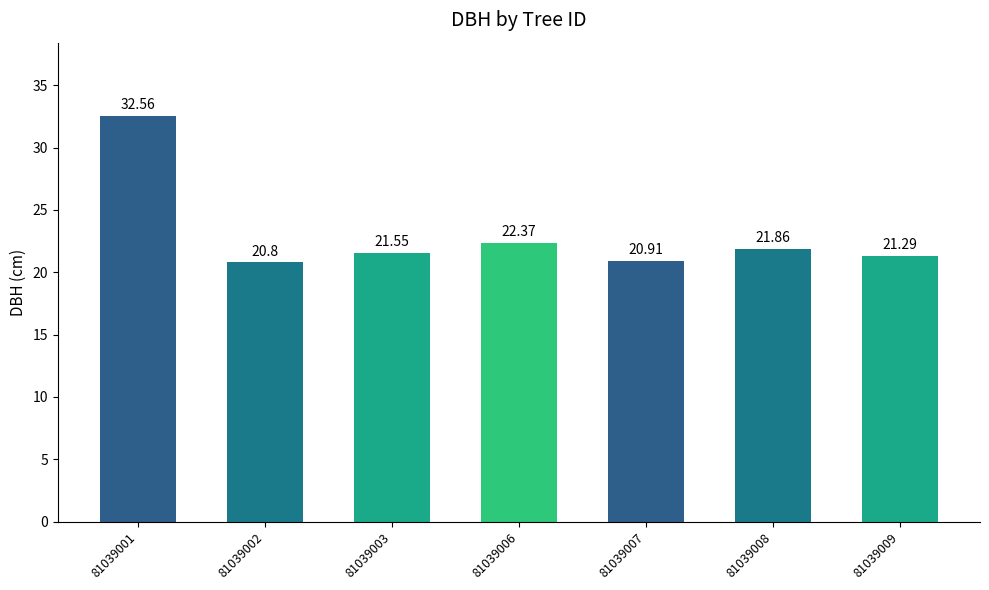

What is the ratio of the value at 81039001 to the value at 81039002?

1.6